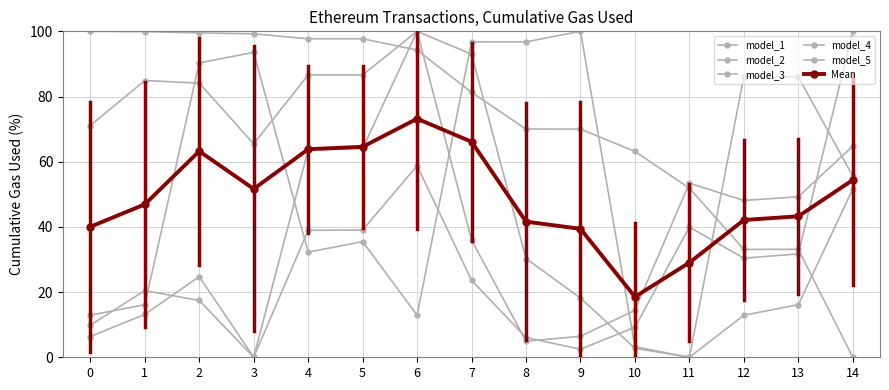

Where does the model_2 series first go above 84?

1